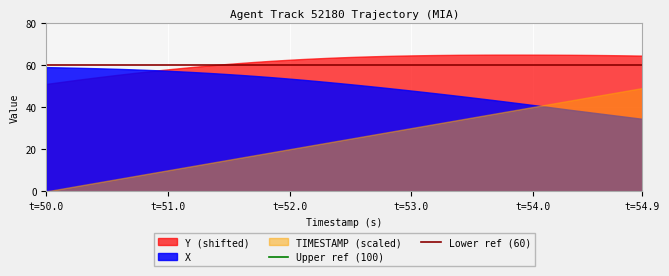

Which series has the largest total across all categories?

Y (shifted)